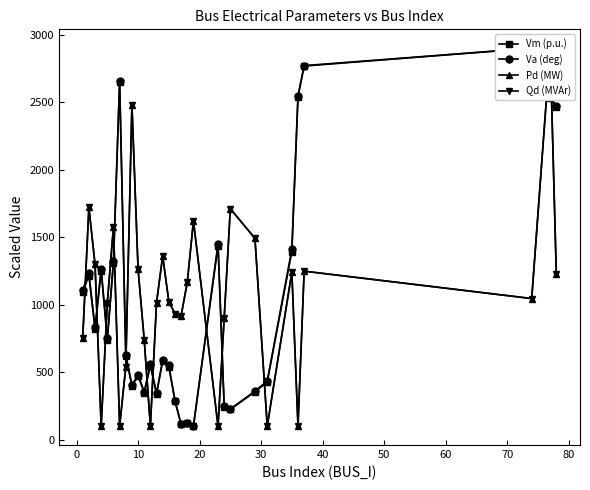

What is the value of the Vm (p.u.) point at the 28th from the left?

2900.0